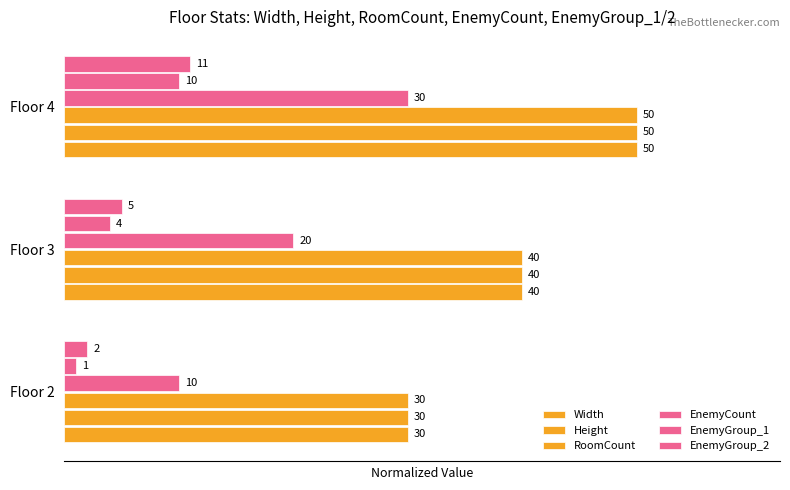

Reading left to right, what are all the values shown in this chart?

Width: 0.6	0.8	1.0
Height: 0.6	0.8	1.0
RoomCount: 0.6	0.8	1.0
EnemyCount: 0.2	0.4	0.6
EnemyGroup_1: 0.0	0.1	0.2
EnemyGroup_2: 0.0	0.1	0.2